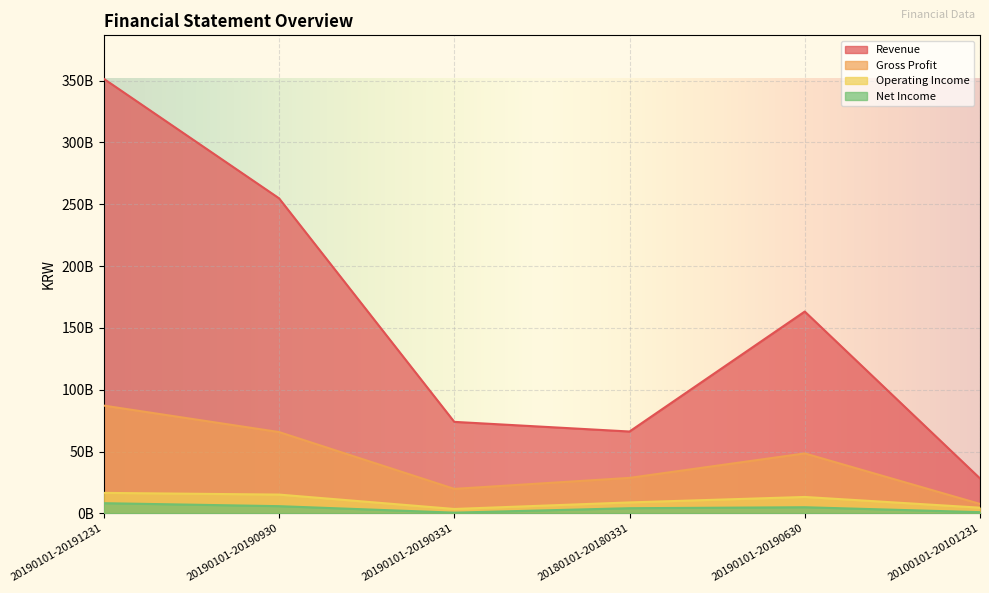

Is it true that Revenue equals 154779566380 at 20190101-20191231?

False